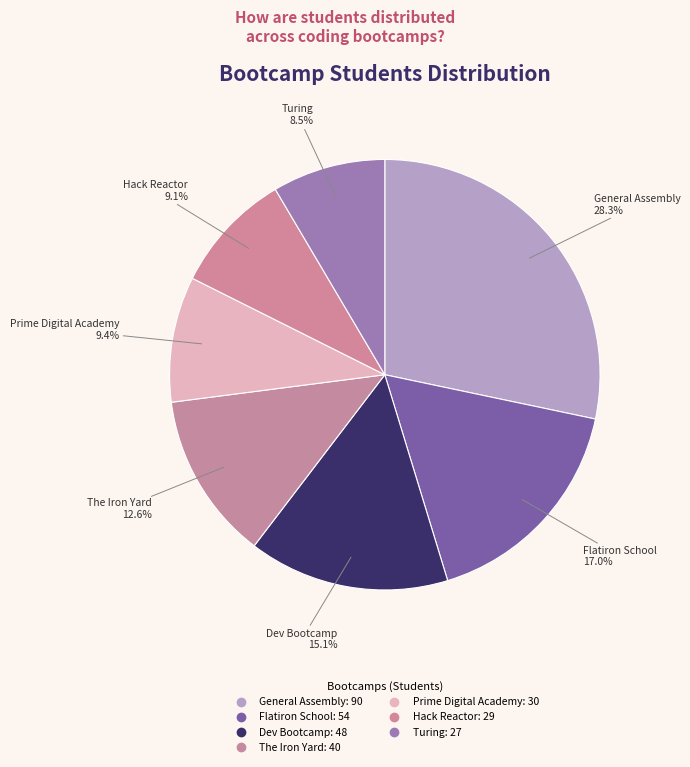

To the nearest percent, what is the combined percentage of Prime Digital Academy and Turing?

18%